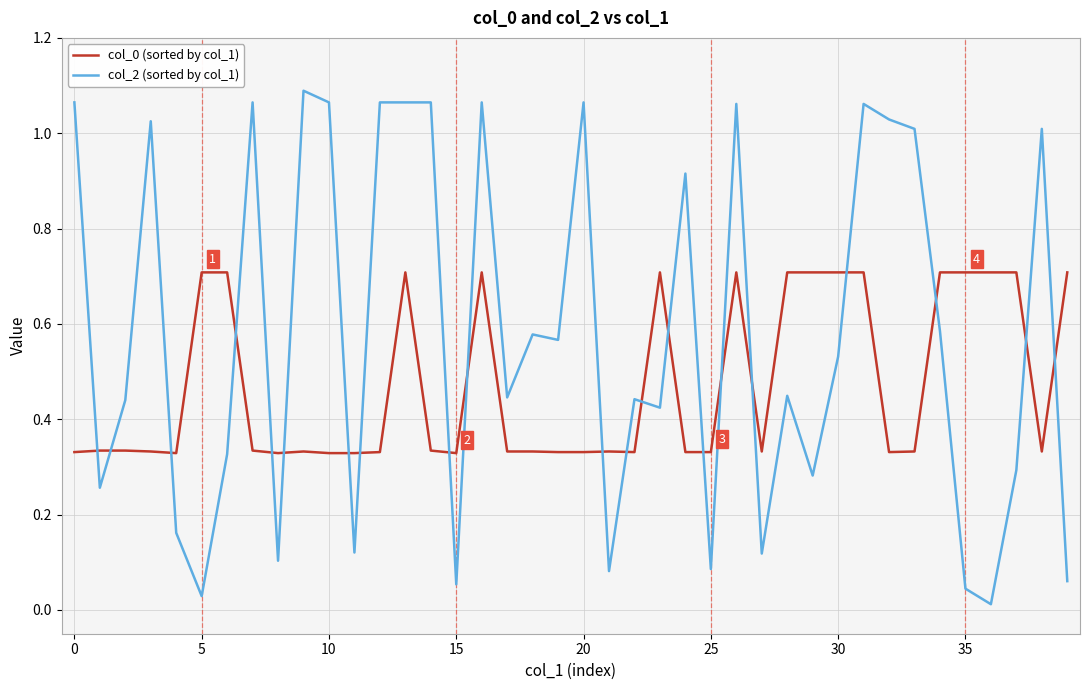

True or false: col_0 (sorted by col_1) and col_2 (sorted by col_1) intersect in this chart.

True